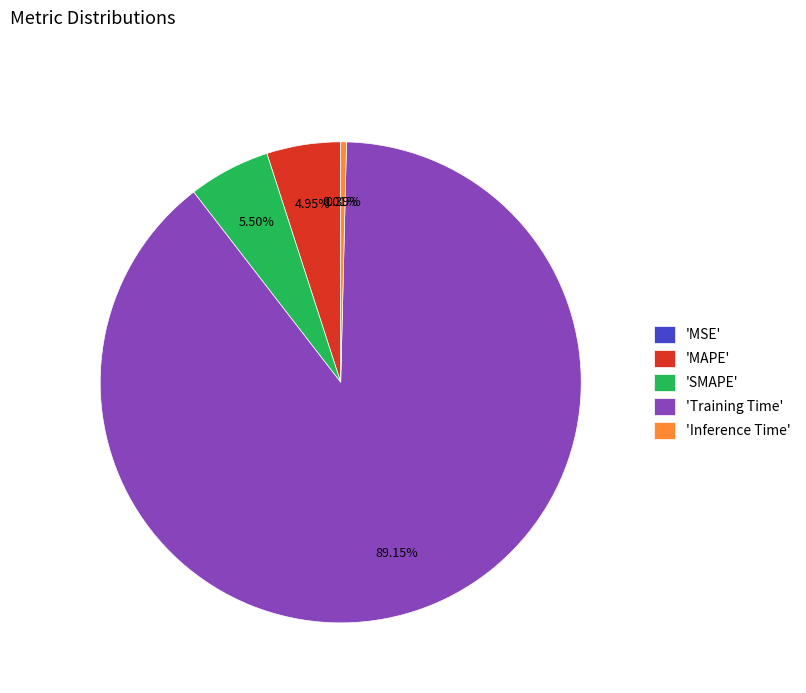

Combined, do 'SMAPE' and 'Inference Time' account for over 50%?

No